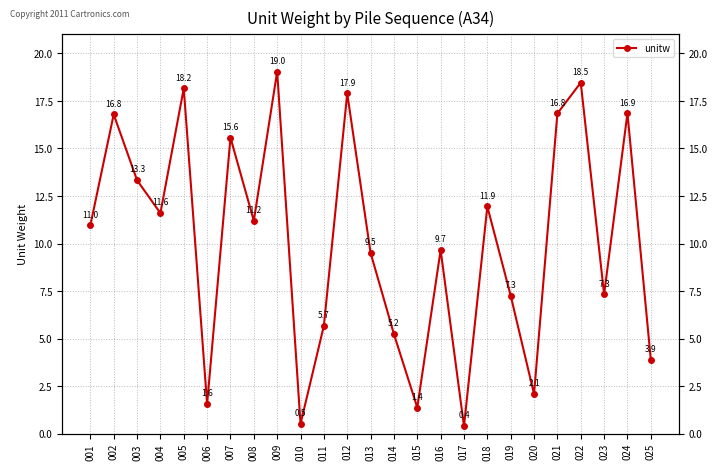

How many values are below 10?

12